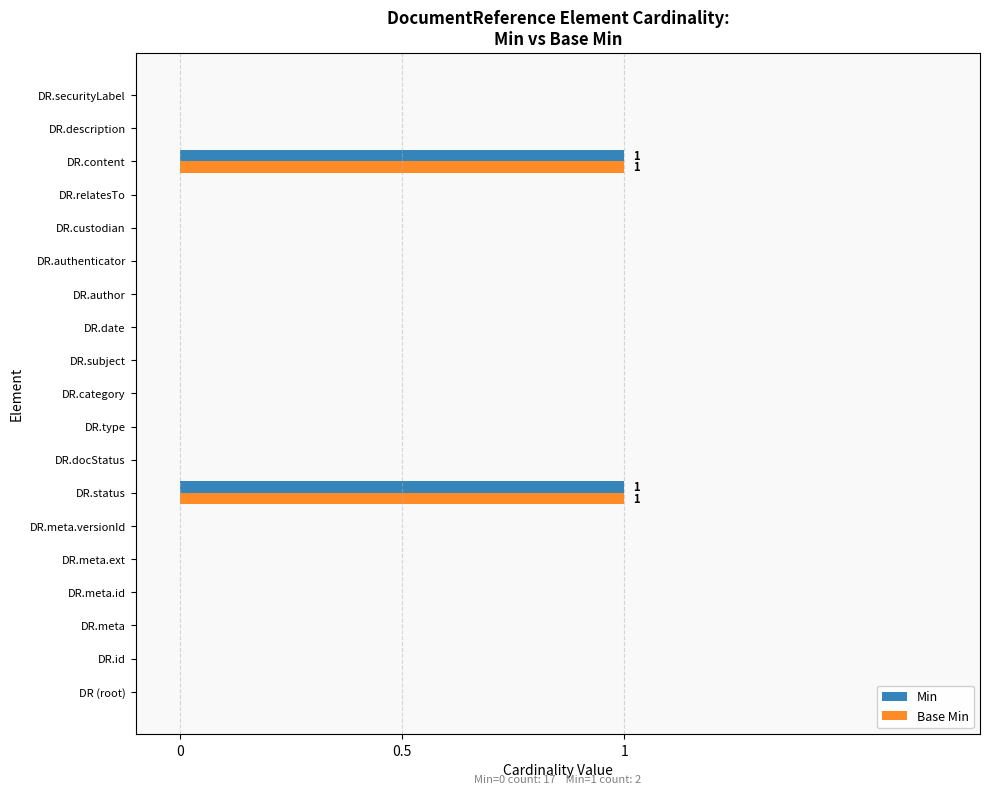

True or false: Base Min has a value of 1 at DR.status.

True